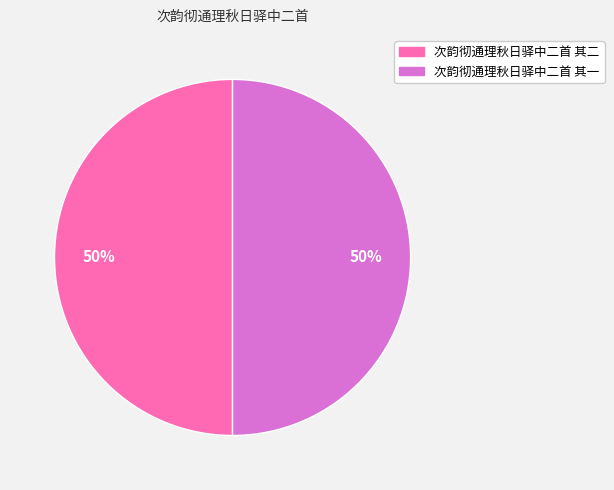

To the nearest percent, what portion does 次韵彻通理秋日驿中二首 其二 represent?

50%